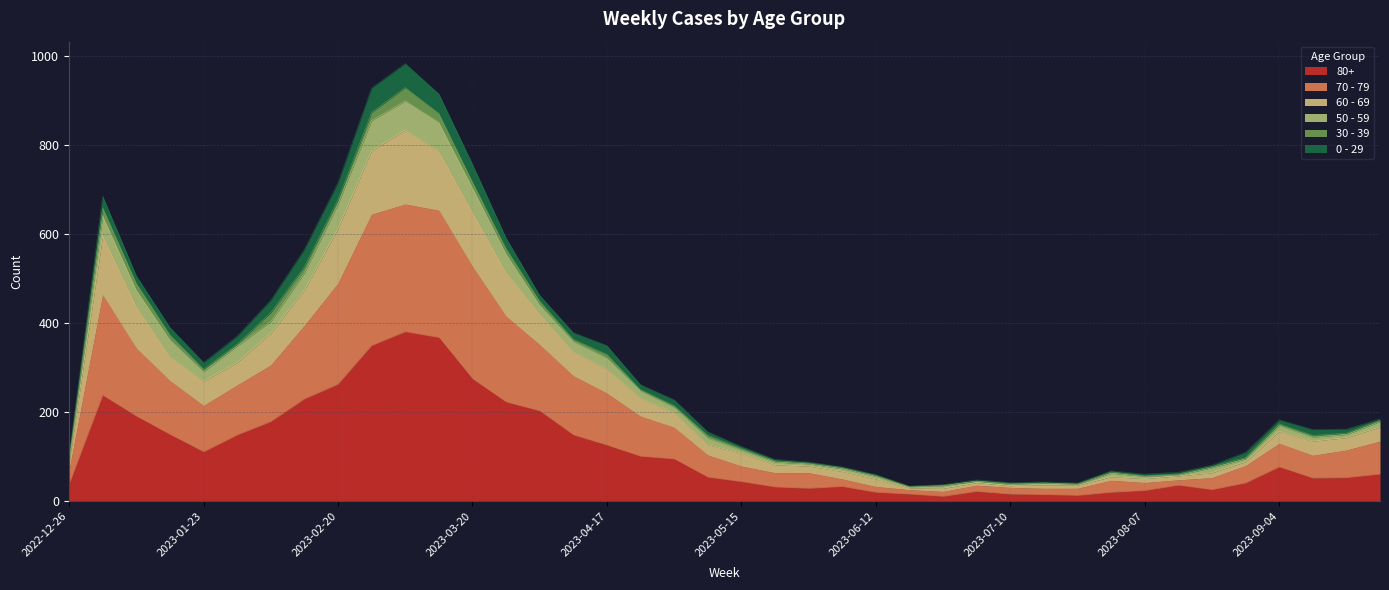

Count the number of categories in the chart.

40